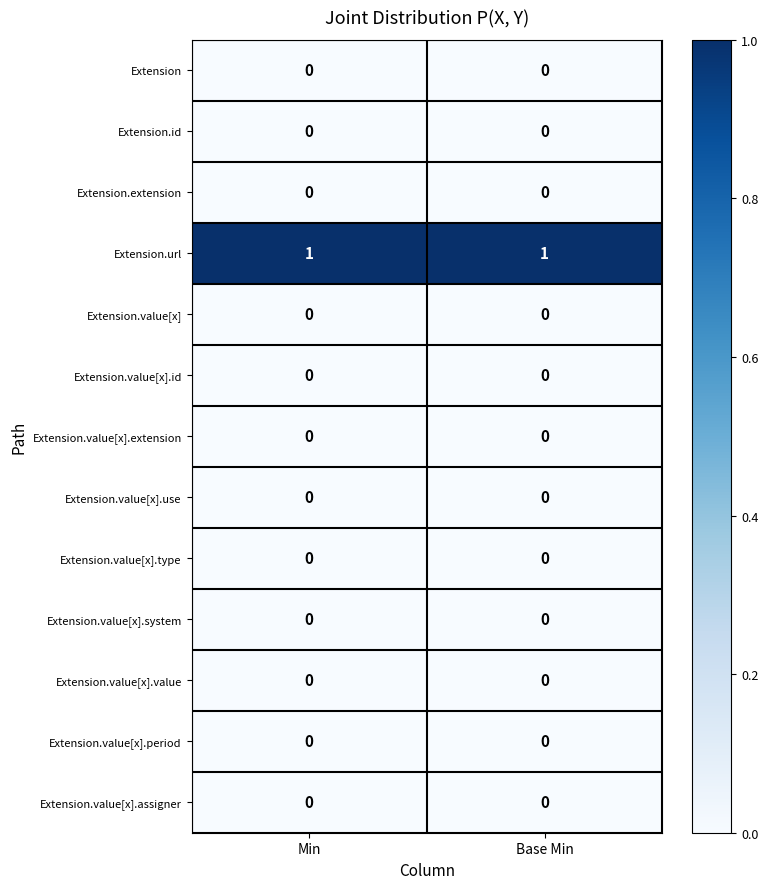

Which series has the largest total across all categories?

Extension.url